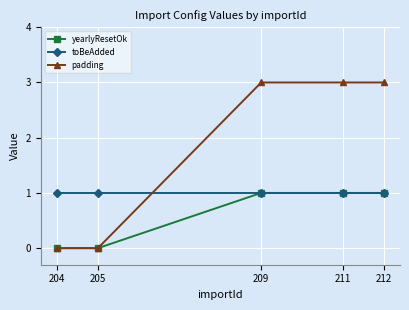

Reading right to left, what are all the values shown in this chart?

yearlyResetOk: 212=1	211=1	209=1	205=0	204=0
toBeAdded: 212=1	211=1	209=1	205=1	204=1
padding: 212=3	211=3	209=3	205=0	204=0